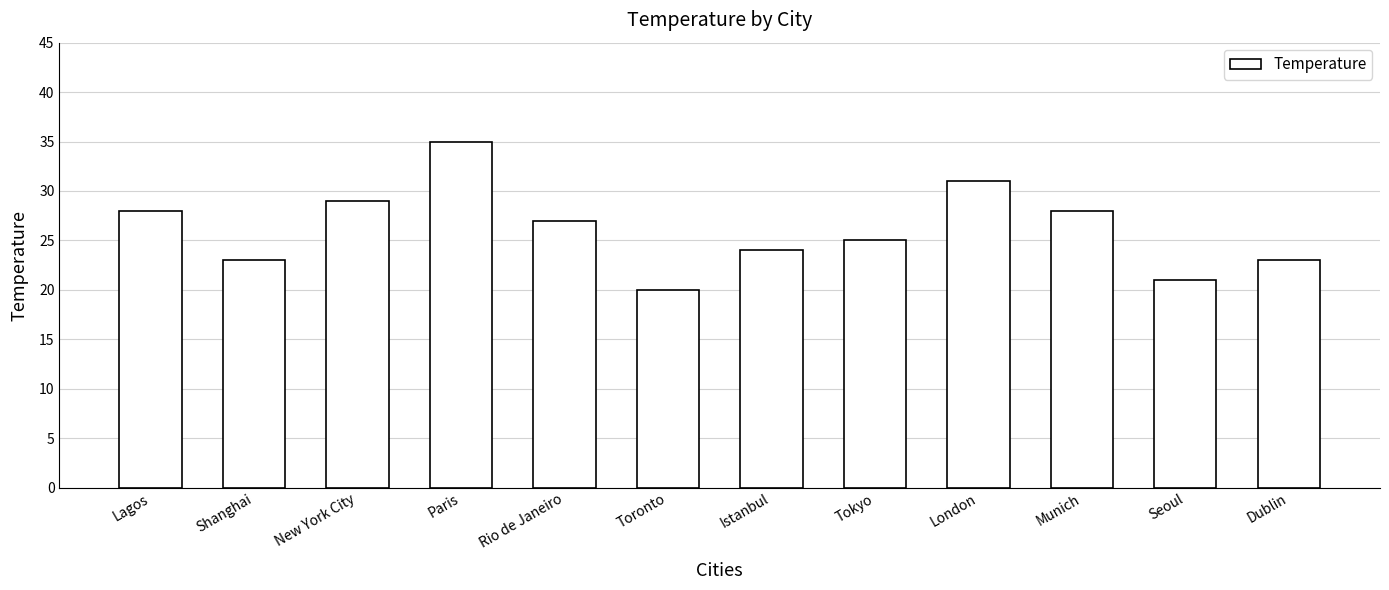

The chart shows a value of 7 at New York City. True or false?

False